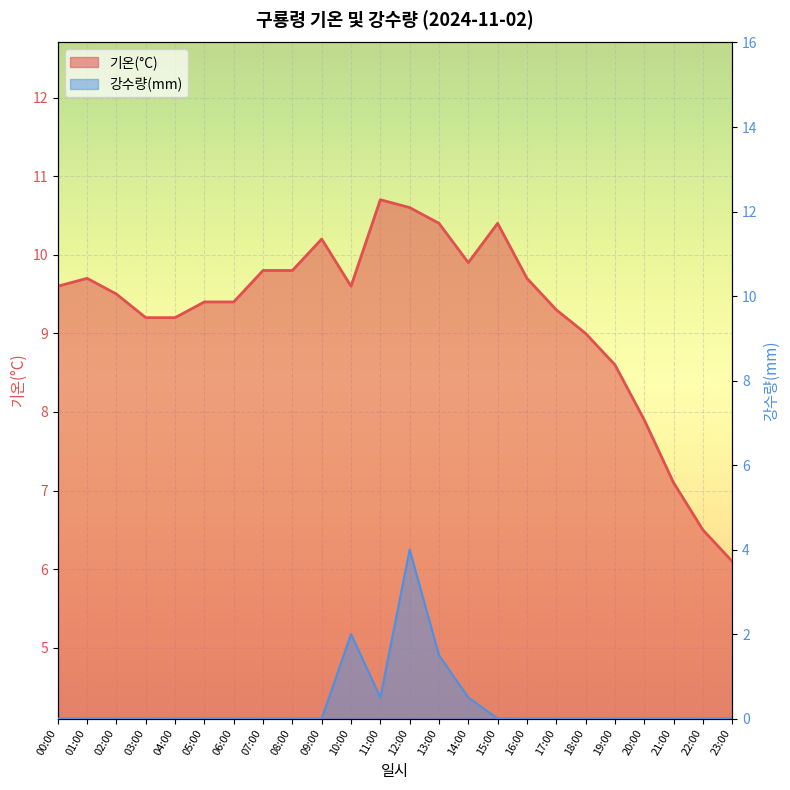

What is the maximum value shown in the chart?

10.7